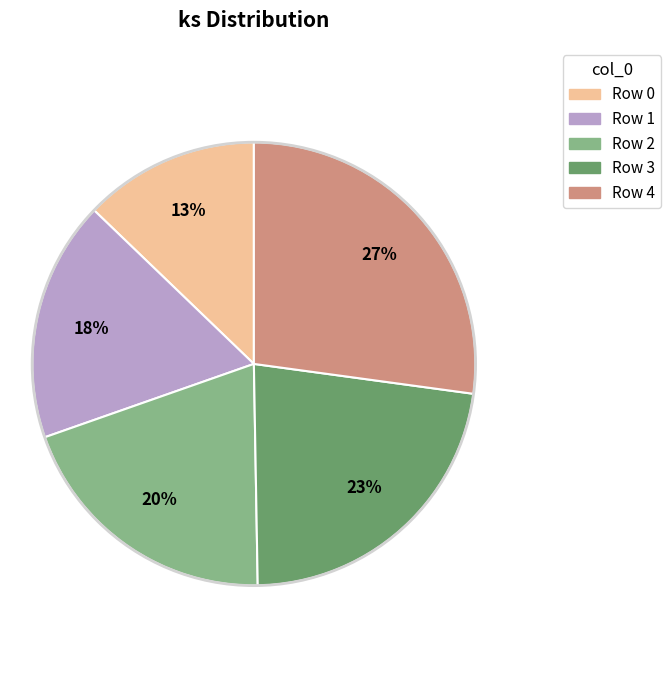

Is there any slice that represents more than half of the pie?

No